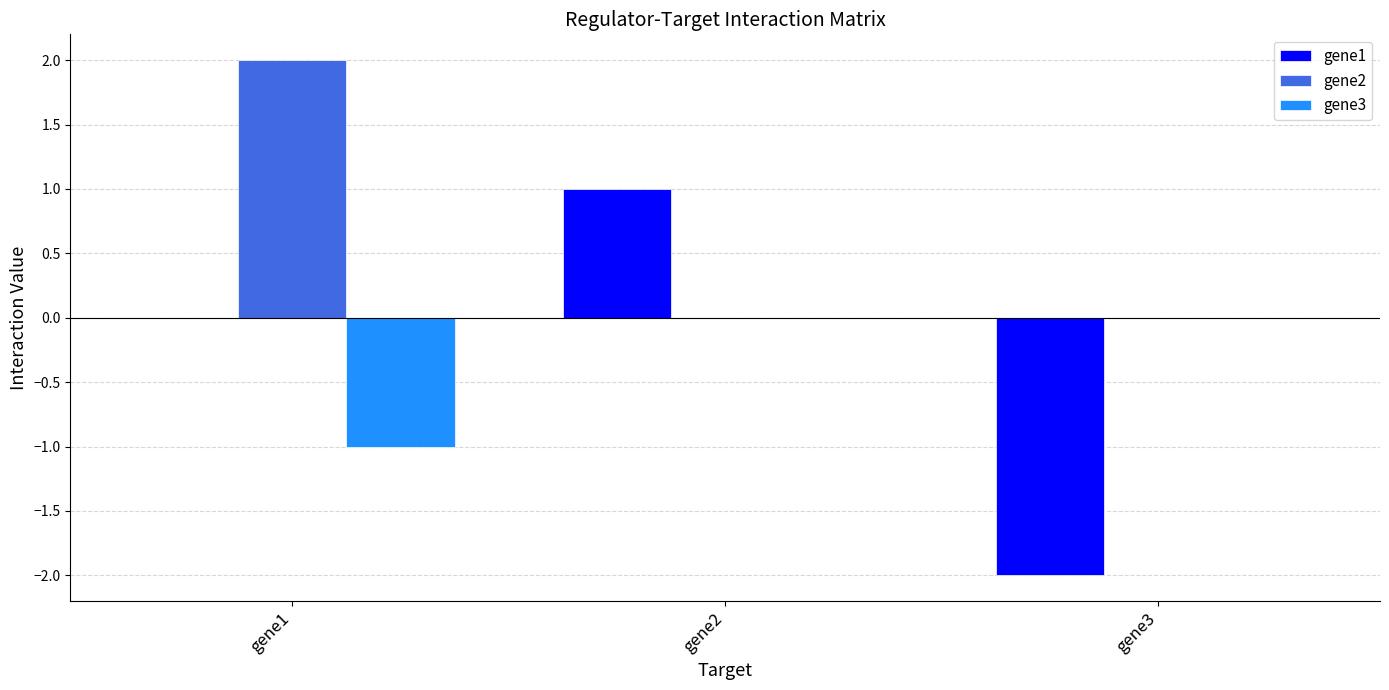

What is the total value across all series at gene1?

1